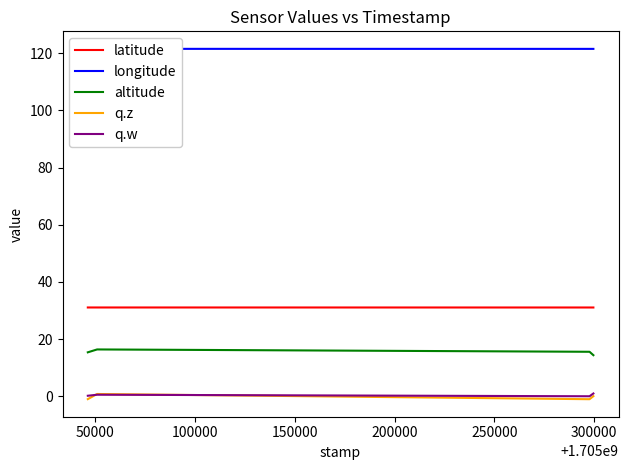

True or false: altitude and latitude intersect in this chart.

False